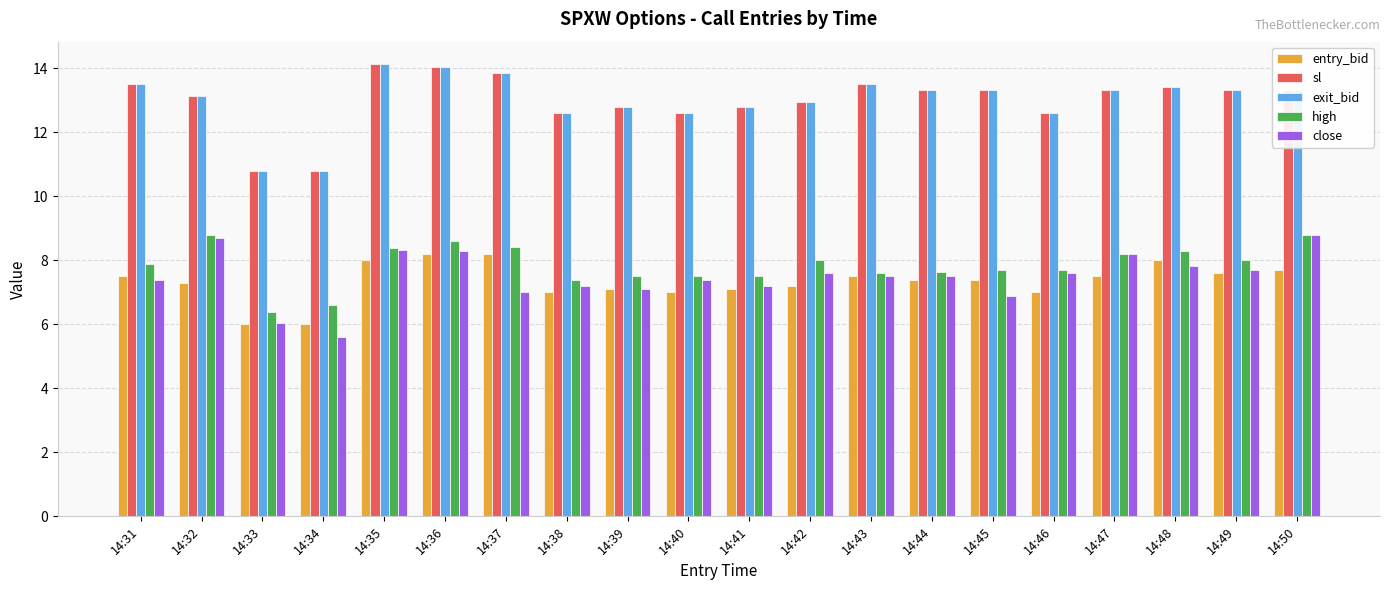

Count the number of data series in this chart.

5